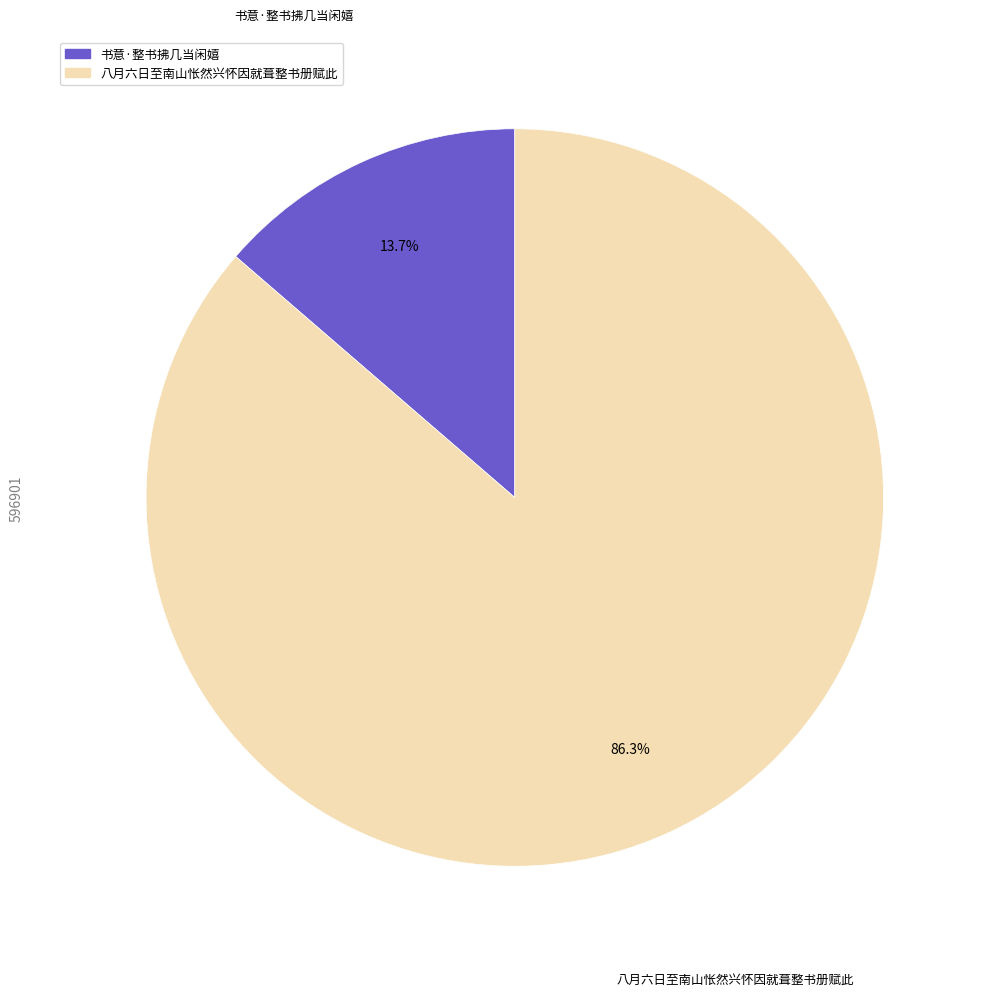

Which has a higher value, 八月六日至南山怅然兴怀因就葺整书册赋此 or 书意·整书拂几当闲嬉?

八月六日至南山怅然兴怀因就葺整书册赋此